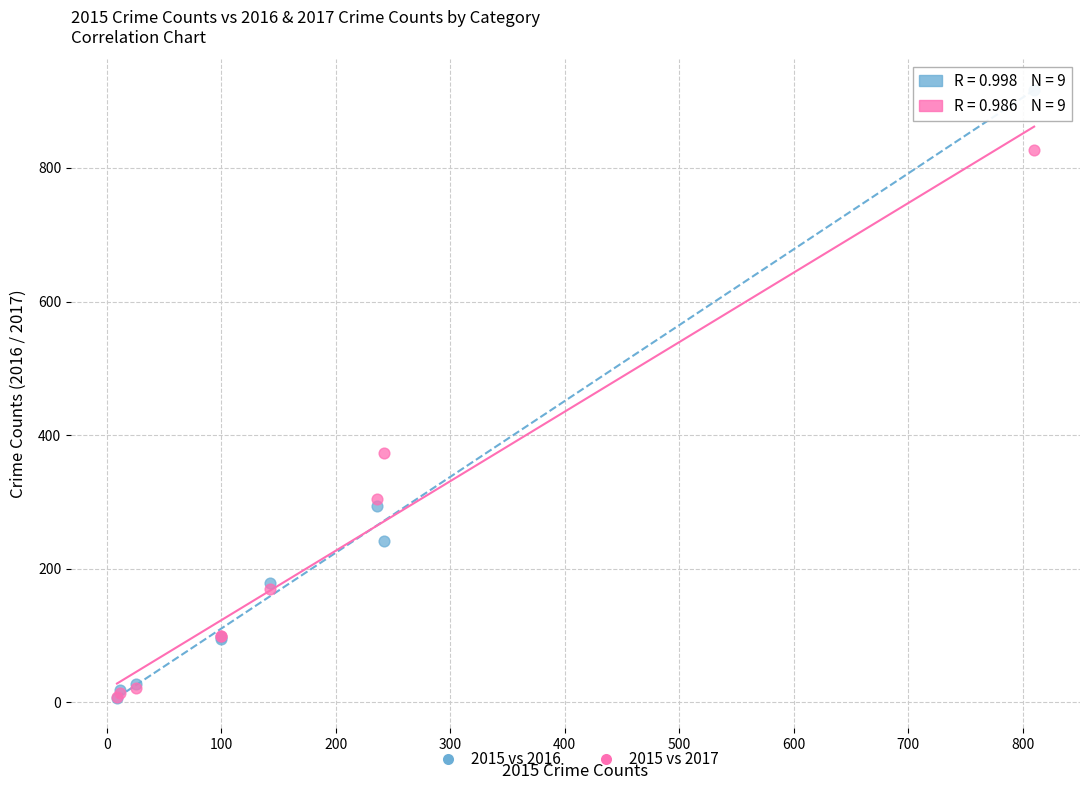

Which series contains the highest Y value?

2015 vs 2016